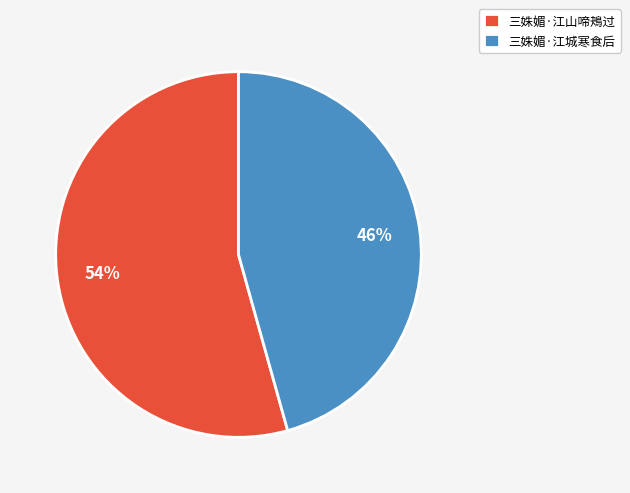

To the nearest percent, what is the average slice percentage?

50%